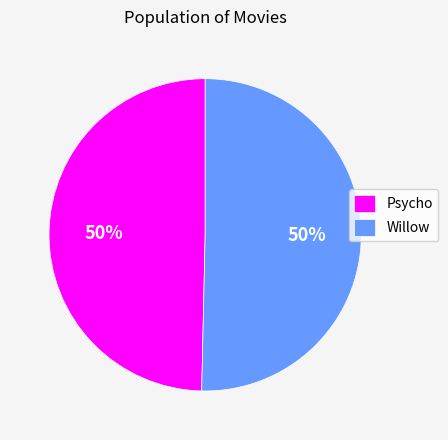

Count the number of slices in the pie.

2